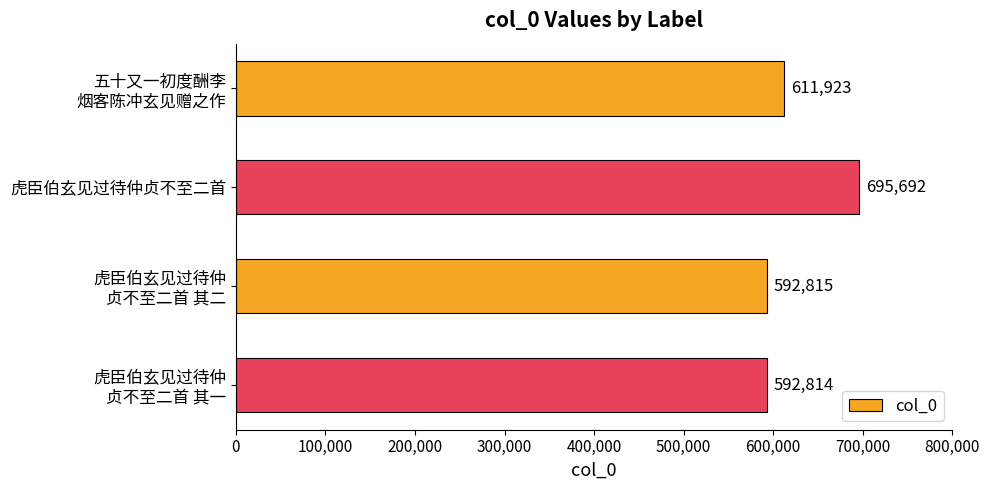

What is the maximum value shown in the chart?

695692